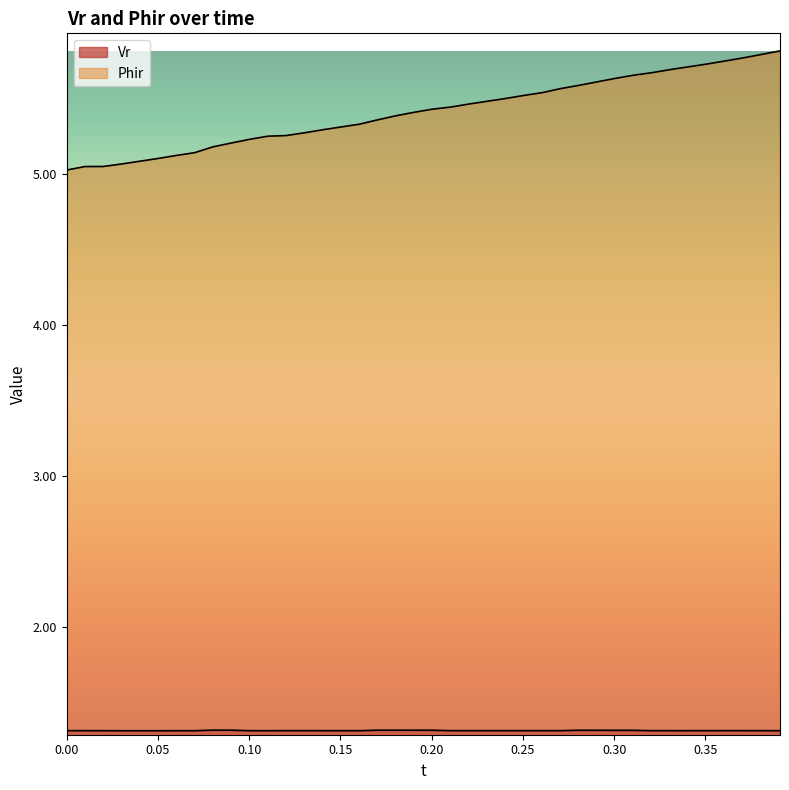

What is the difference between the second highest and minimum values in the Phir series?

0.8